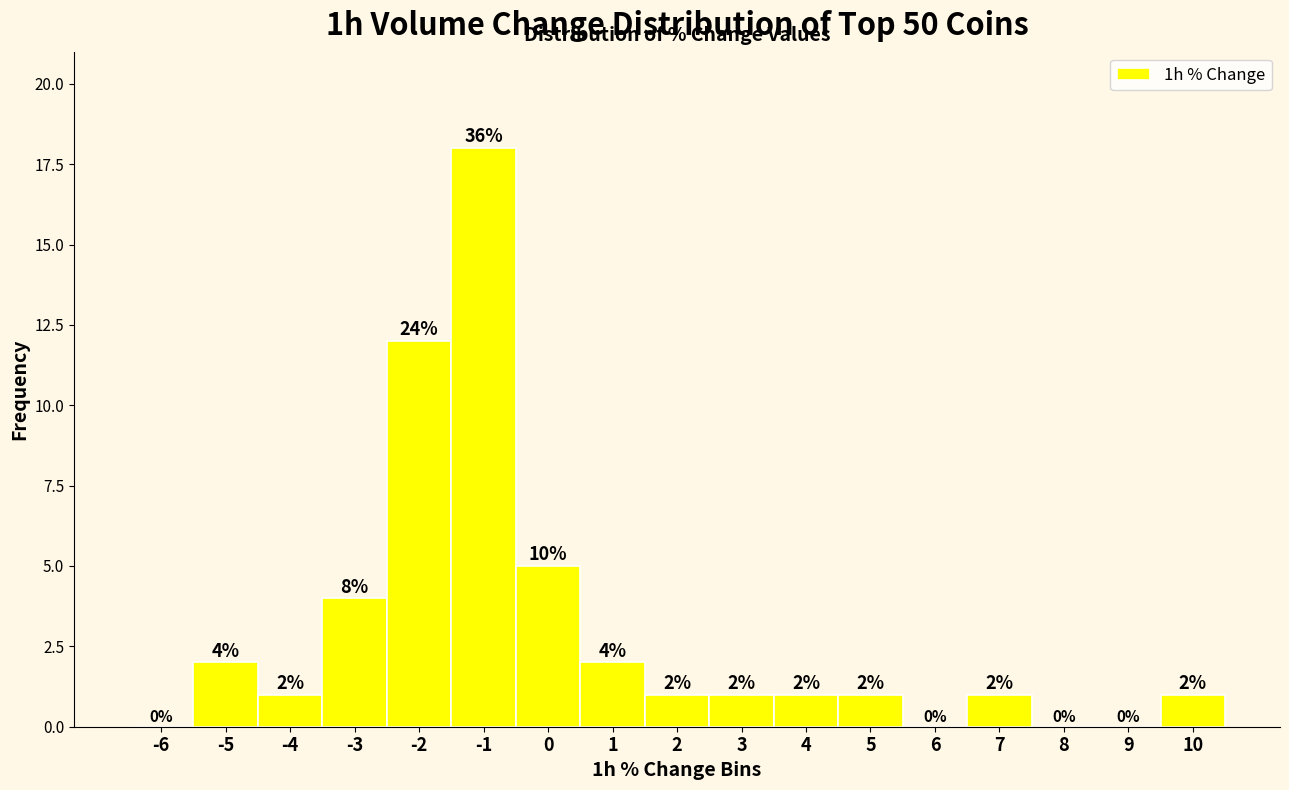

Reading left to right, extract all data points from this chart.

-6=0	-5=2	-4=1	-3=4	-2=12	-1=18	0=5	1=2	2=1	3=1	4=1	5=1	6=0	7=1	8=0	9=0	10=1